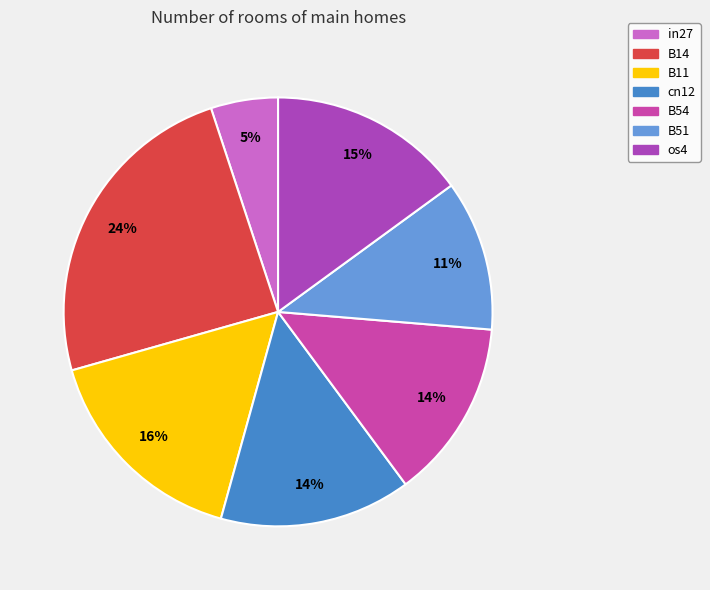

Is B11 the majority of the pie?

No